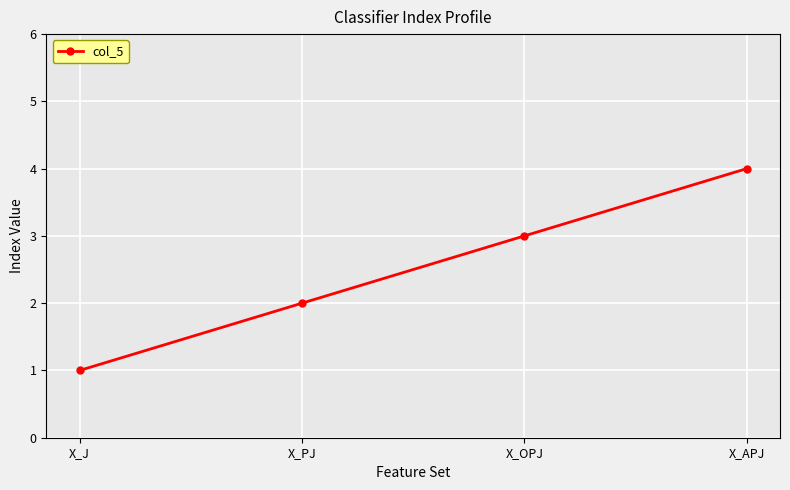

Reading left to right, transcribe all the data shown in this chart.

X_J=1	X_PJ=2	X_OPJ=3	X_APJ=4